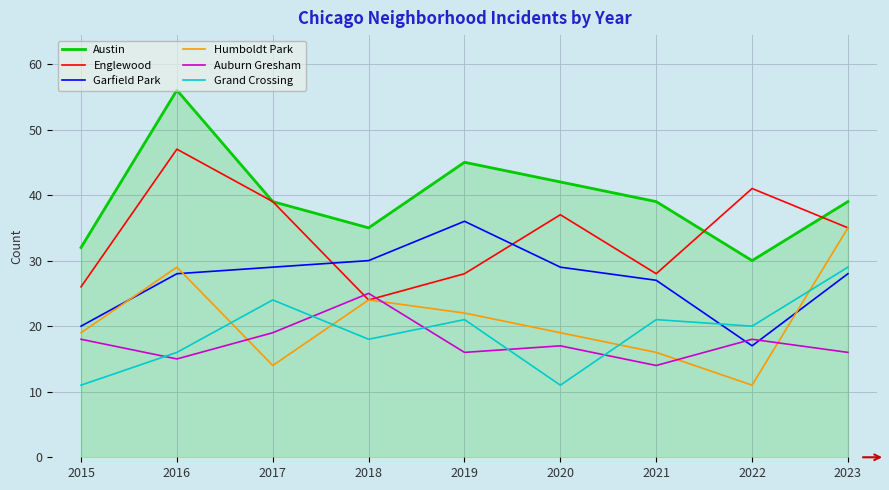

At which label does Auburn Gresham reach its peak?

2018